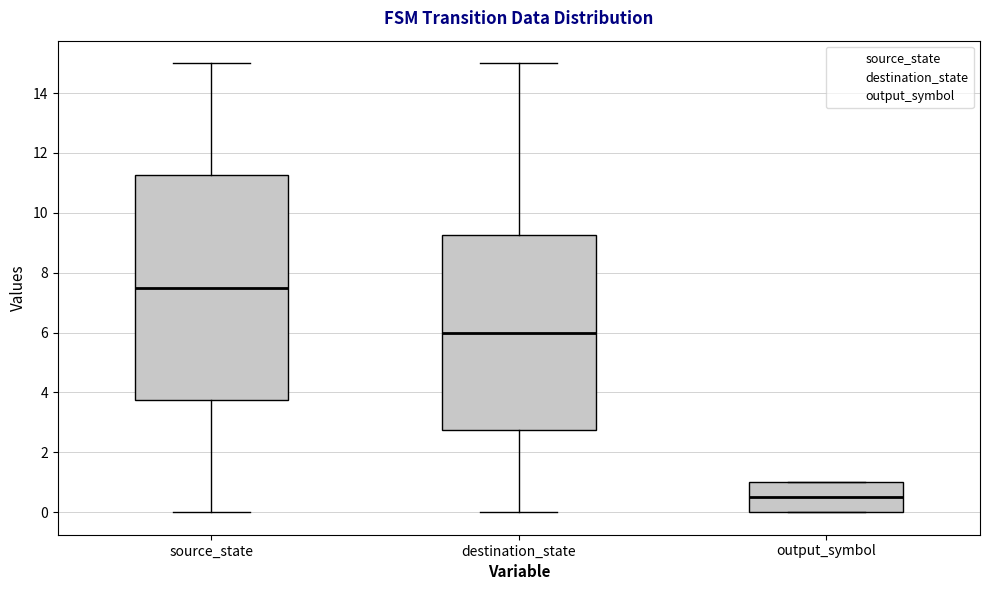

Reading left to right, transcribe this box plot: for each box, give where its median line is, the range the box spans, and where its two whiskers end, as read against the y-axis. The values are not printed on the chart, so give them approximately, as read against the axis.

source_state: median 7.6, box 3.8 to 11.2, whiskers 0.0 to 15.0
destination_state: median 6.0, box 2.8 to 9.2, whiskers 0.0 to 15.0
output_symbol: median 0.6, box 0.0 to 1.0, whiskers 0.0 to 1.0